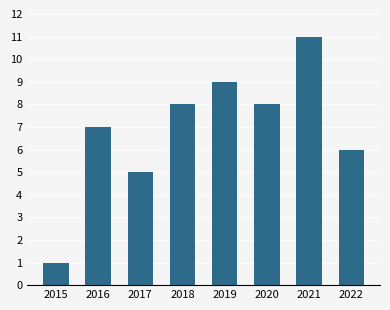

How many data points are less than 8?

4